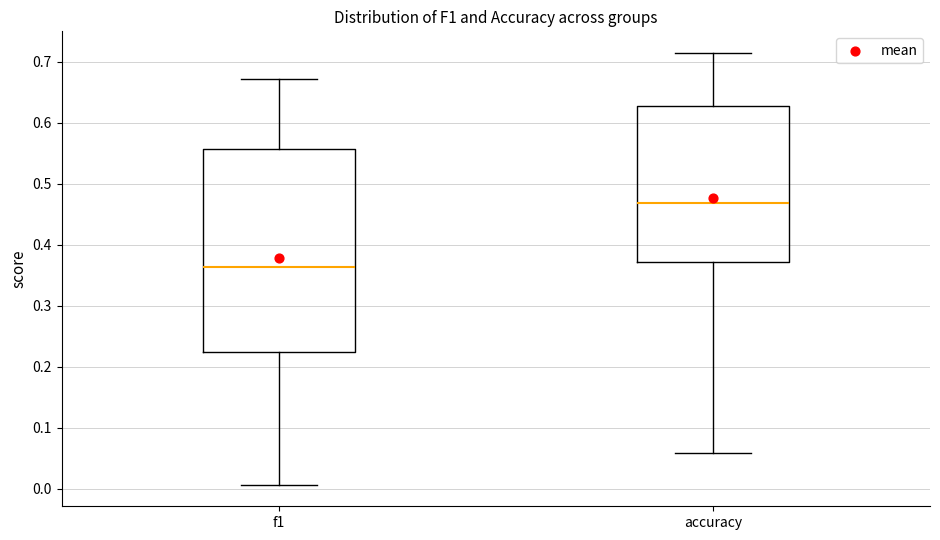

Reading left to right, transcribe this box plot: for each box, give where its median line is, the range the box spans, and where its two whiskers end, as read against the y-axis. The values are not printed on the chart, so give them approximately, as read against the axis.

f1: median 0.36, box 0.22 to 0.56, whiskers 0.01 to 0.67
accuracy: median 0.47, box 0.37 to 0.63, whiskers 0.06 to 0.71